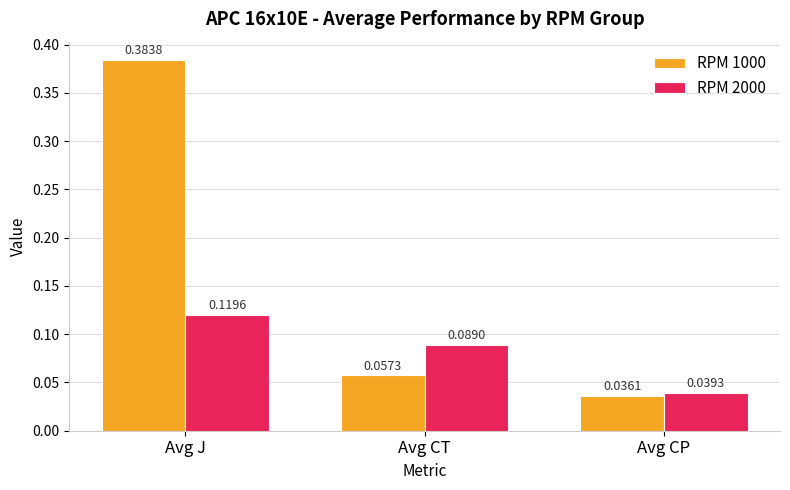

Rank the categories by RPM 2000 value from highest to lowest.

Avg J, Avg CT, Avg CP